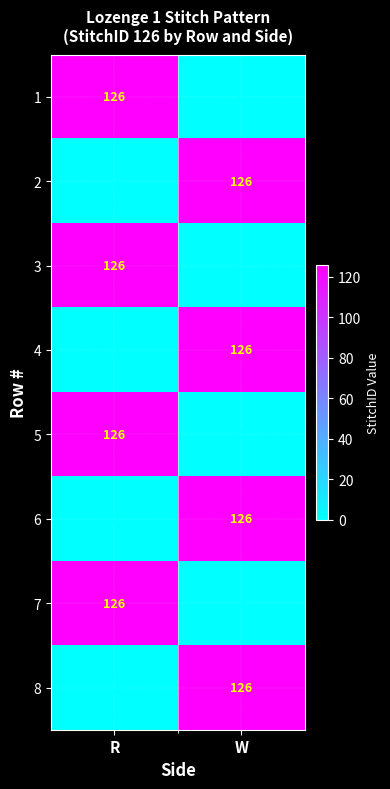

What is the difference between the maximum and minimum values in the 3 series?

126